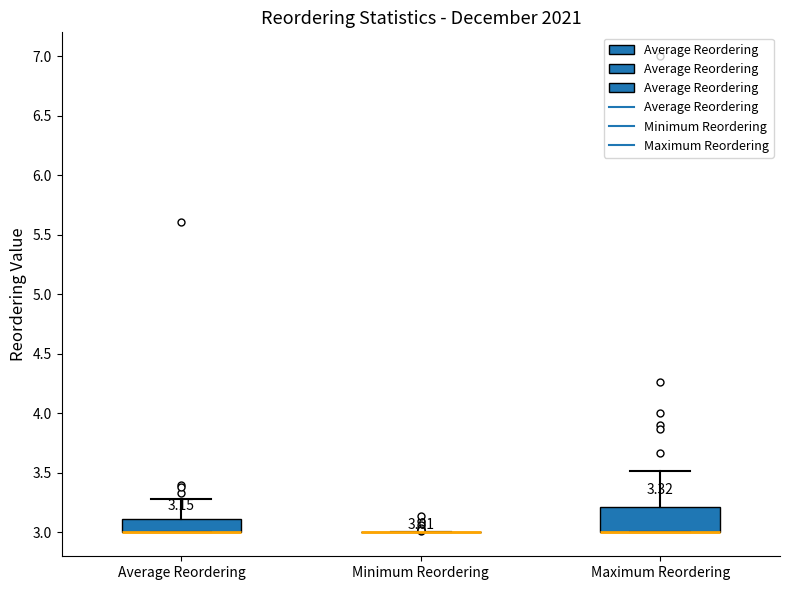

Which box is the tallest, from its lower edge to its upper edge?

Maximum Reordering